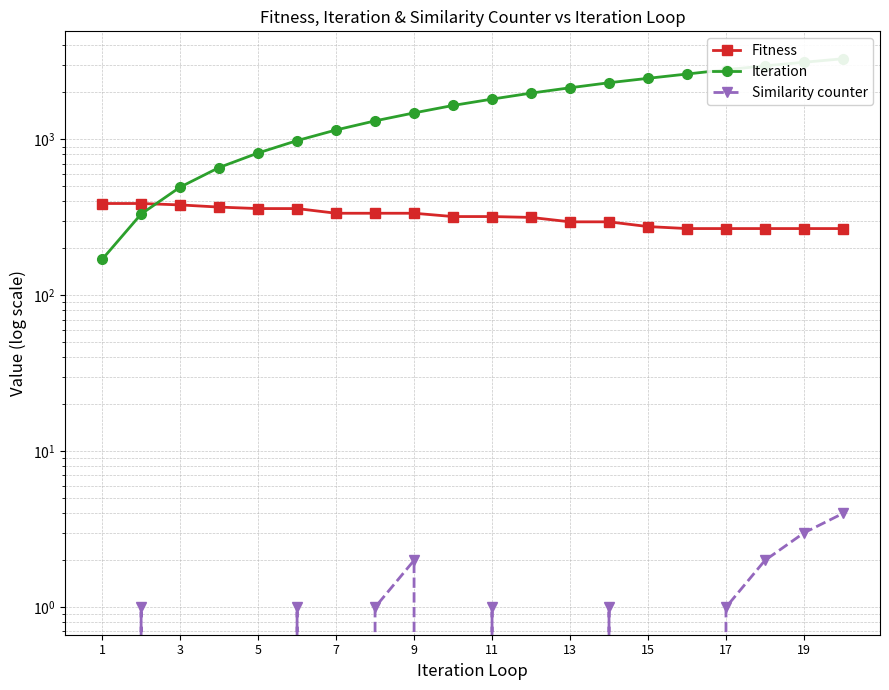

Does the chart have visible grid lines?

Yes